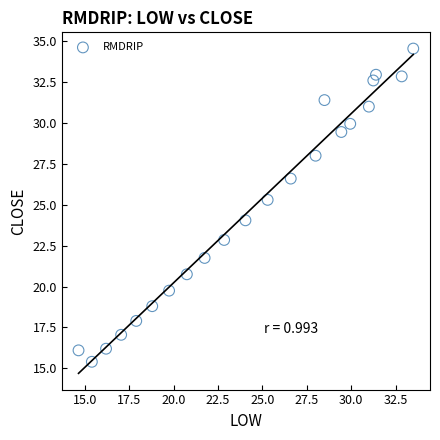

What is the range of X values (max minus min)?

18.9